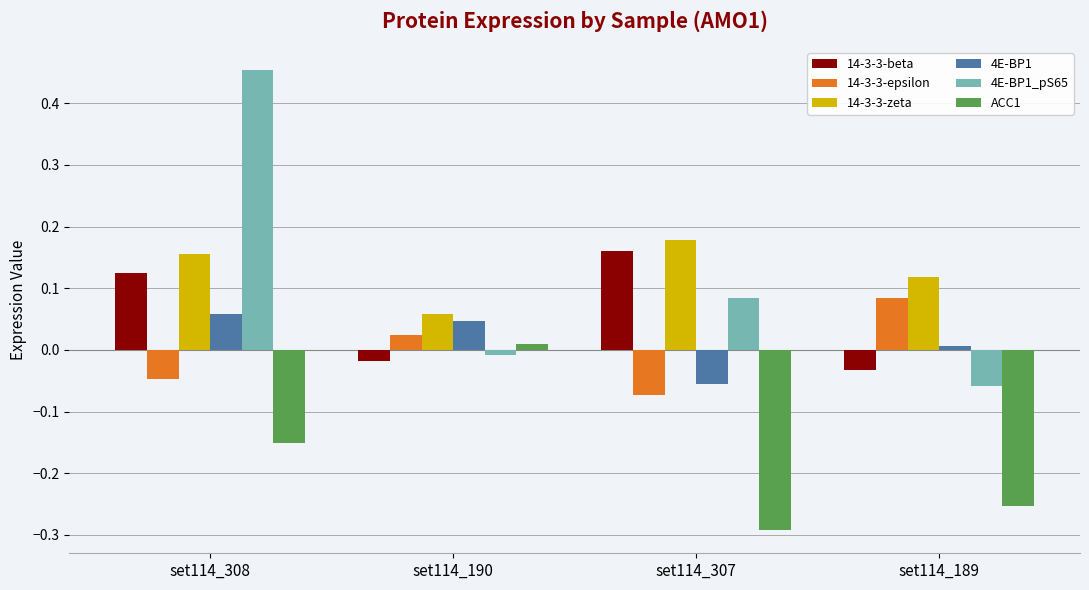

Where is 4E-BP1 nearest to the value 0?

set114_189